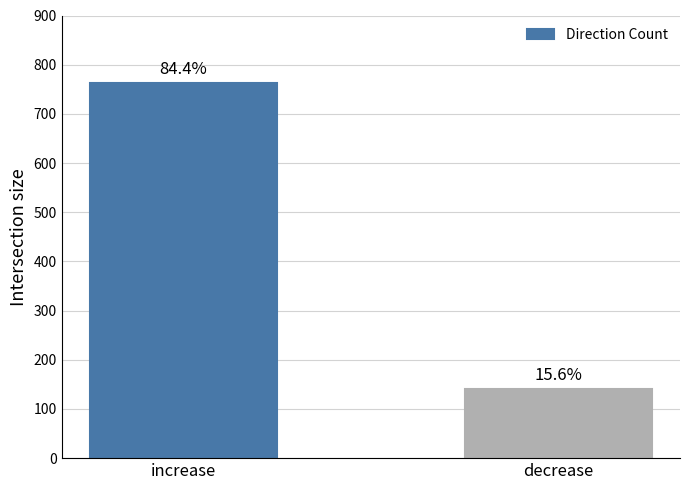

How many bars are there in total?

2